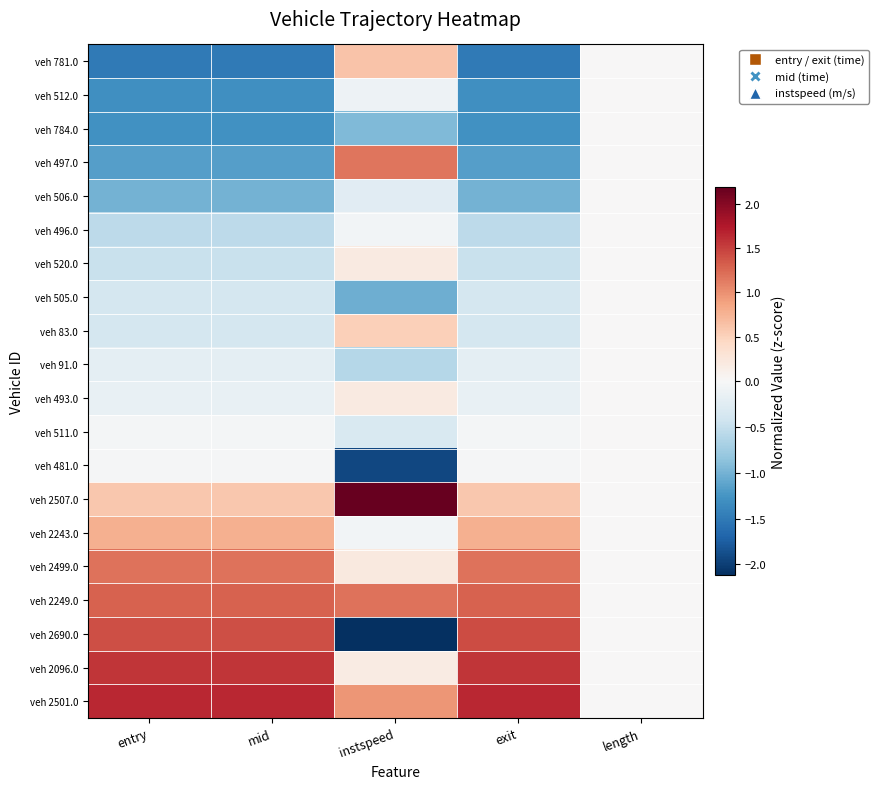

How many distinct data groups are displayed?

20